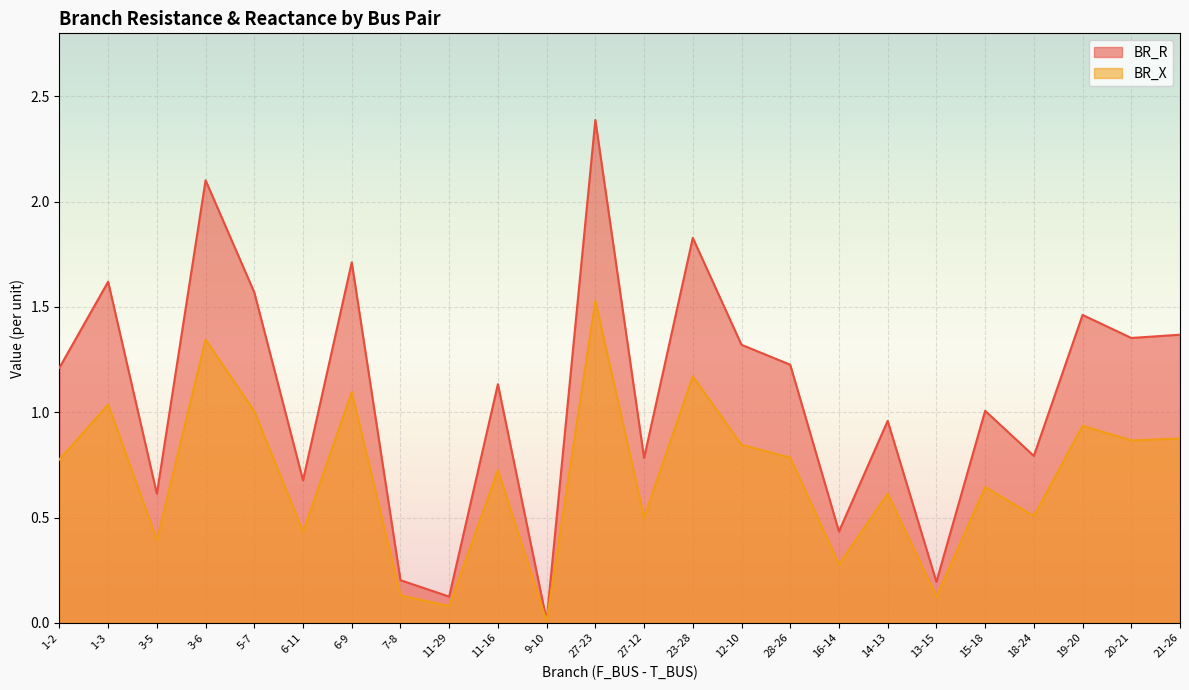

Is the value of BR_R at 23-28 greater than the value of BR_X at 3-6?

Yes